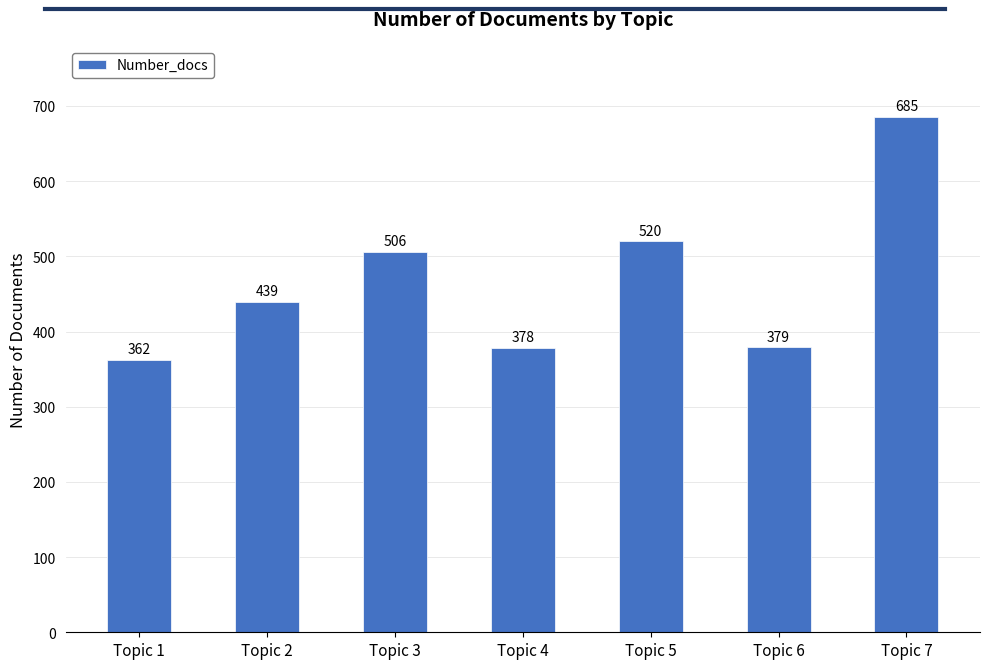

List the labels in order of value, largest first.

Topic 7, Topic 5, Topic 3, Topic 2, Topic 6, Topic 4, Topic 1